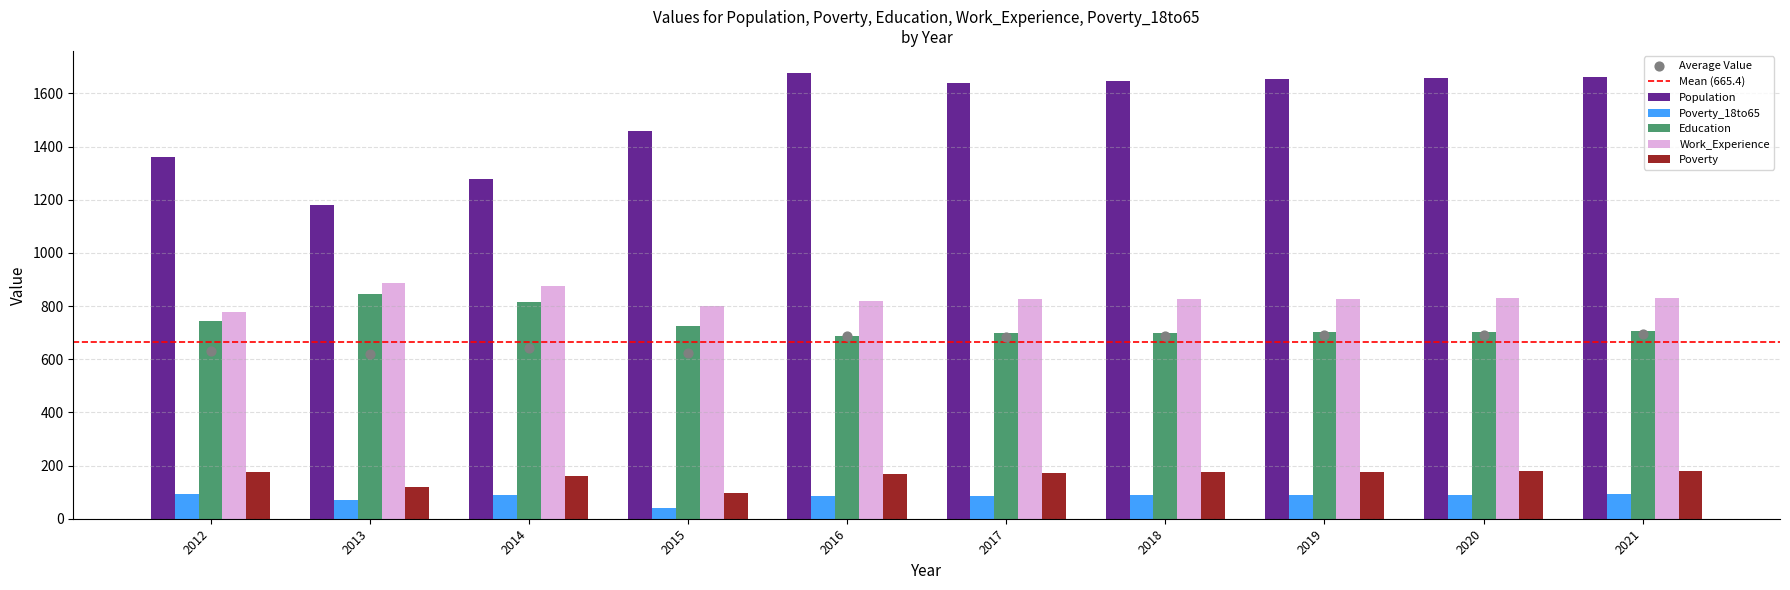

Which series has the largest total across all categories?

Population